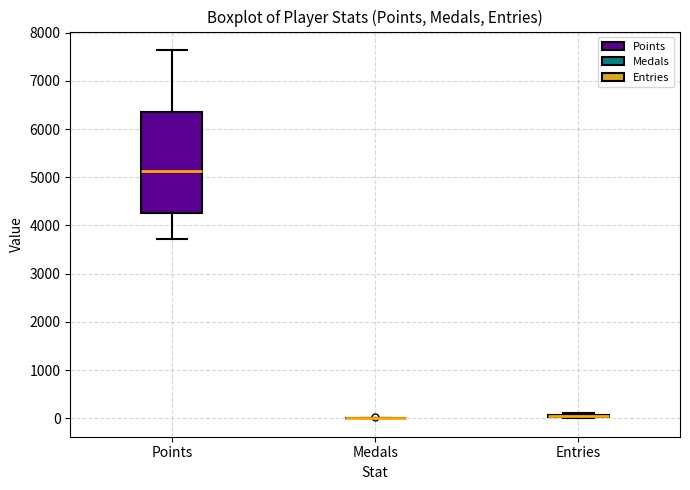

Which box is the tallest, from its lower edge to its upper edge?

Points